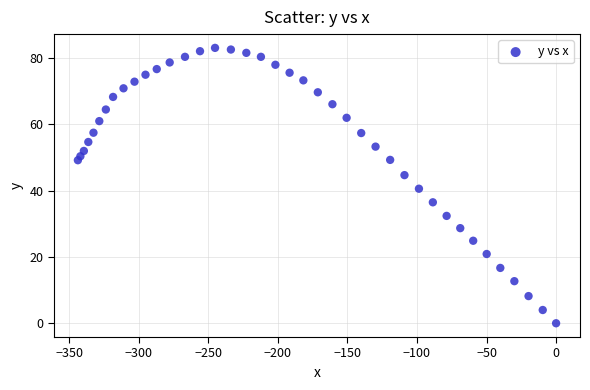

What is the range of X values (max minus min)?

343.8